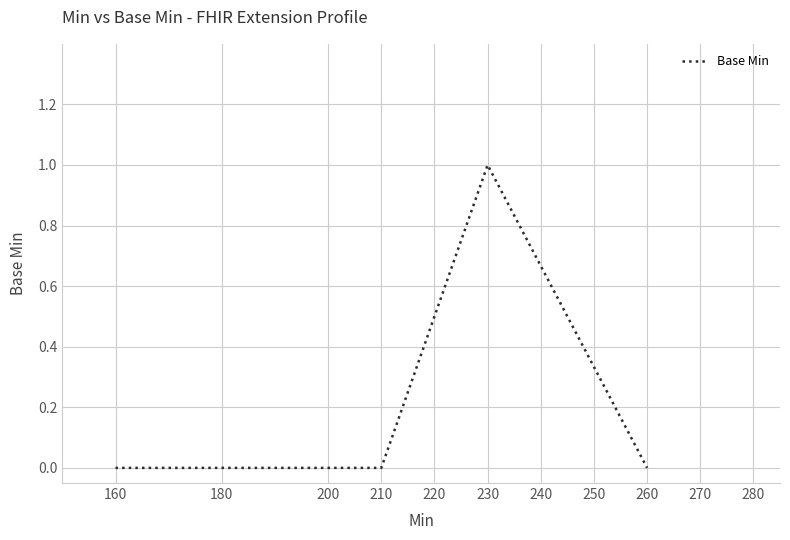

How many categories are shown in the chart?

5